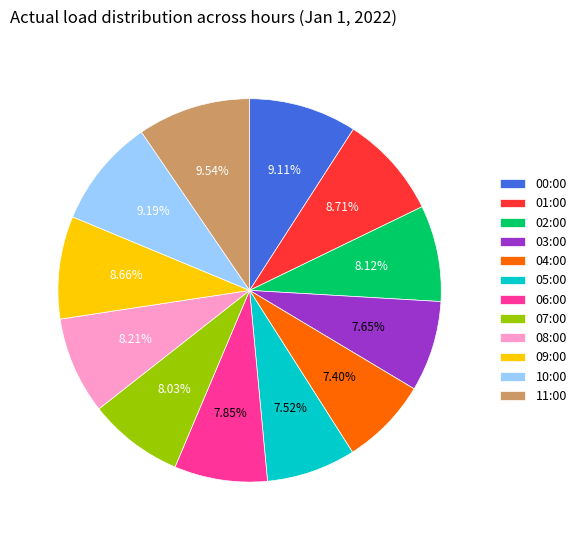

True or false: 09:00 accounts for 16% of the total.

False